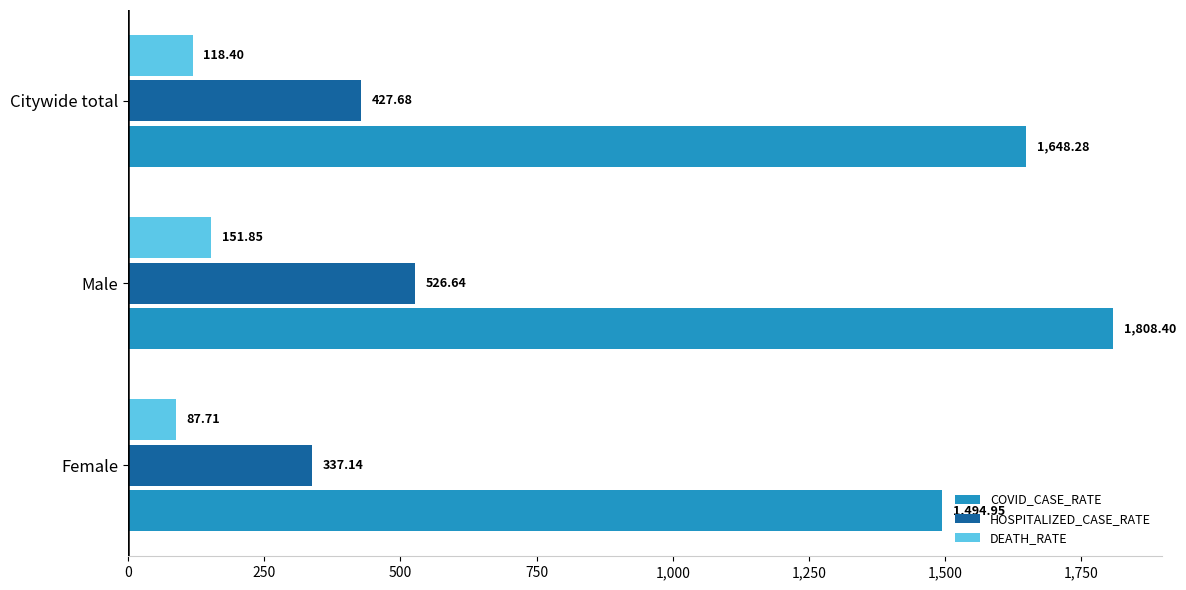

How many distinct data groups are displayed?

3